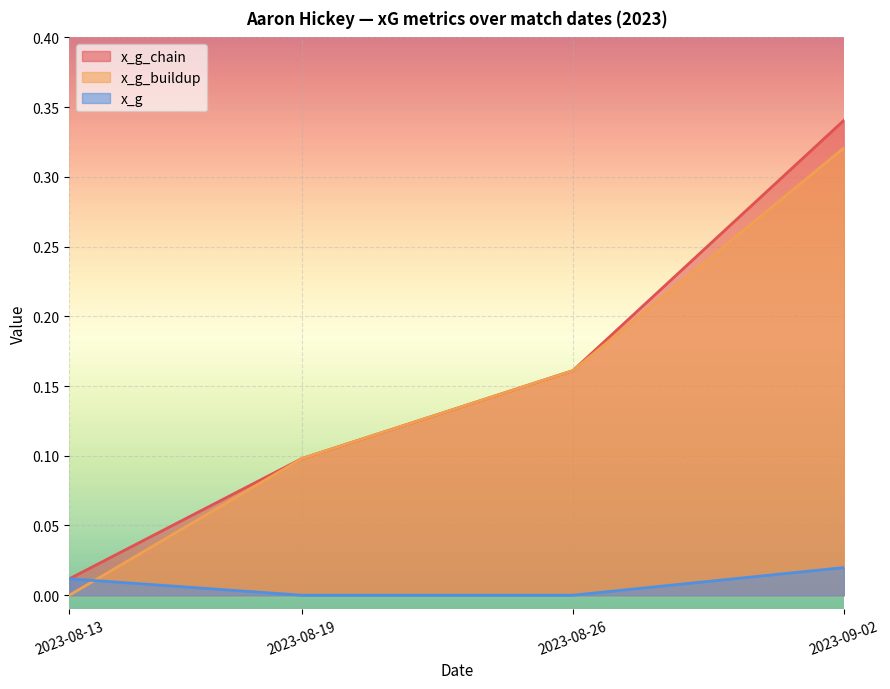

True or false: x_g has a value of -0.0 at 2023-08-19.

False